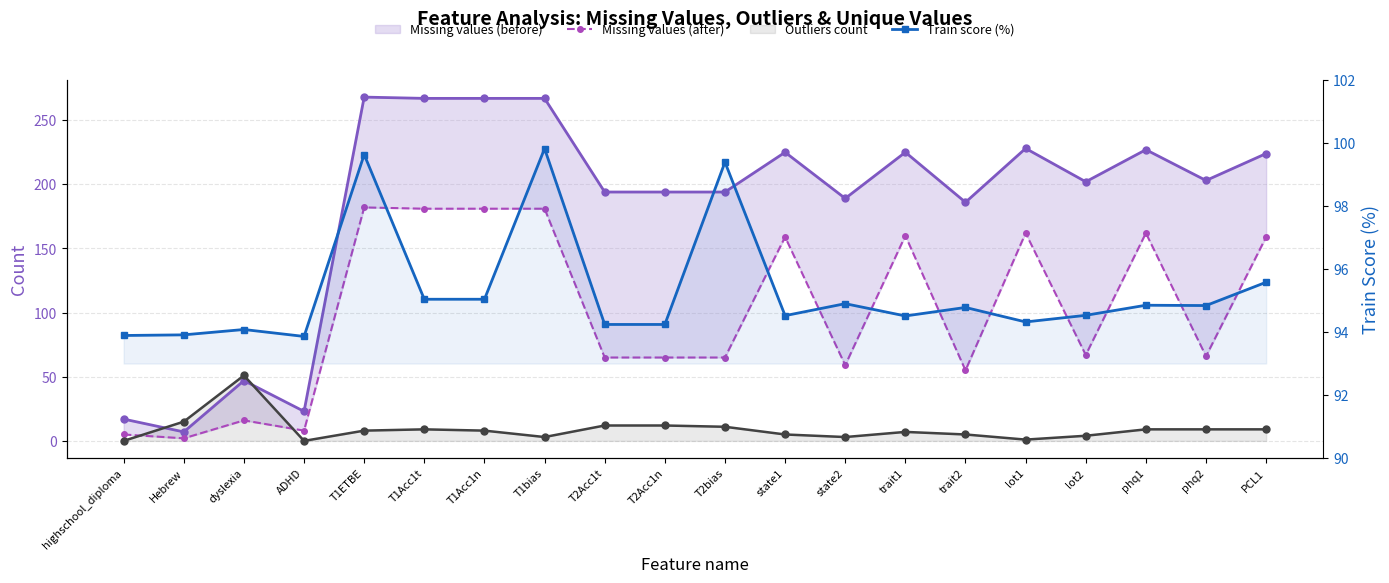

True or false: Outliers count has more than 2 interior local peaks.

True